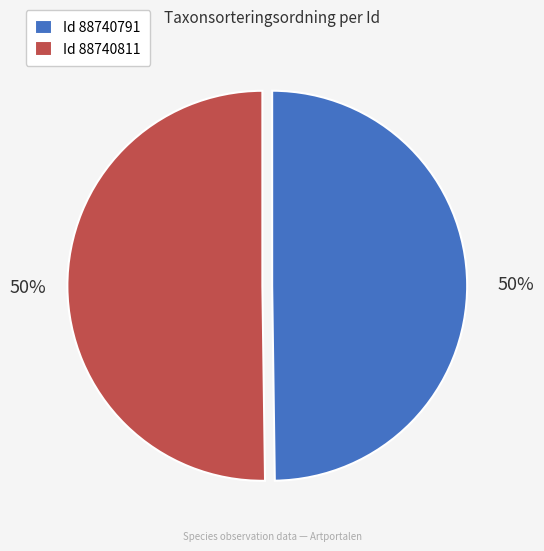

To the nearest percent, what portion does Id 88740811 represent?

50%